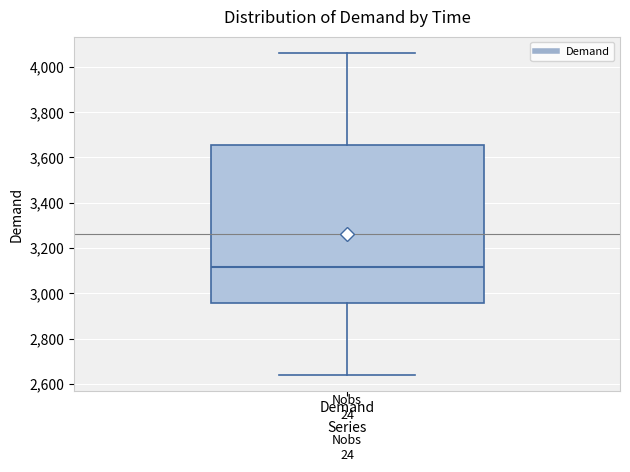

Where is the upper edge of the box for Demand on the y-axis? The values are not printed on the chart, so give them approximately, as read against the axis.

3660